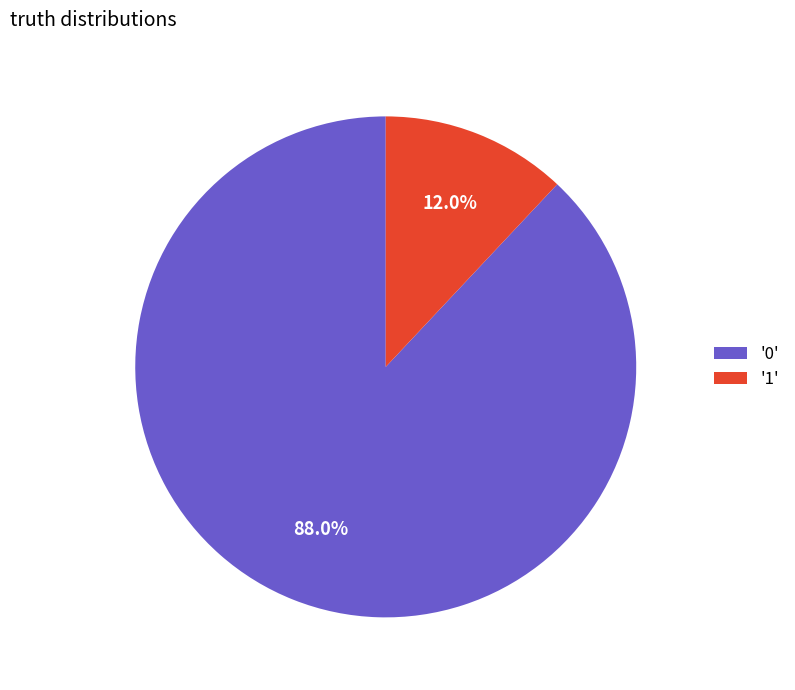

How many slices are in this pie chart?

2